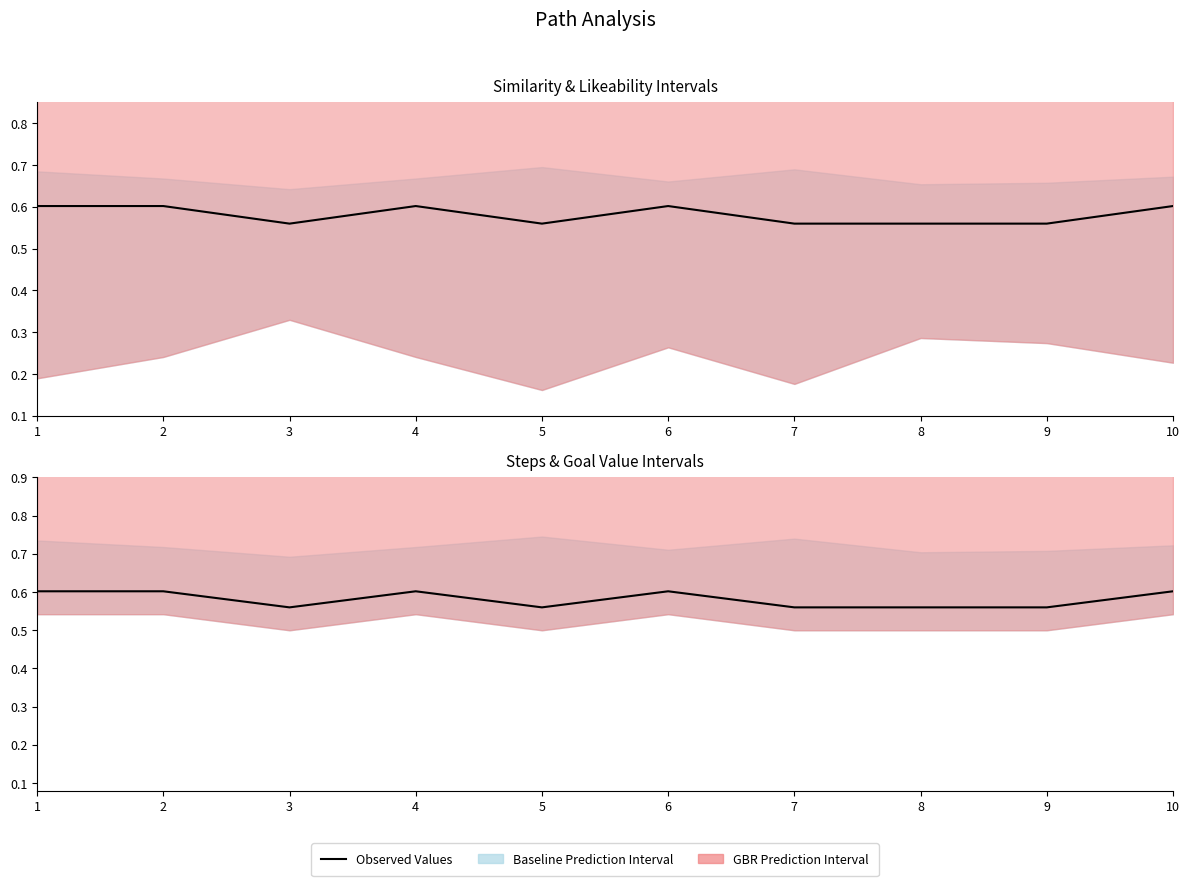

How many points are lower than both their immediate neighbors (excluding endpoints)?

2